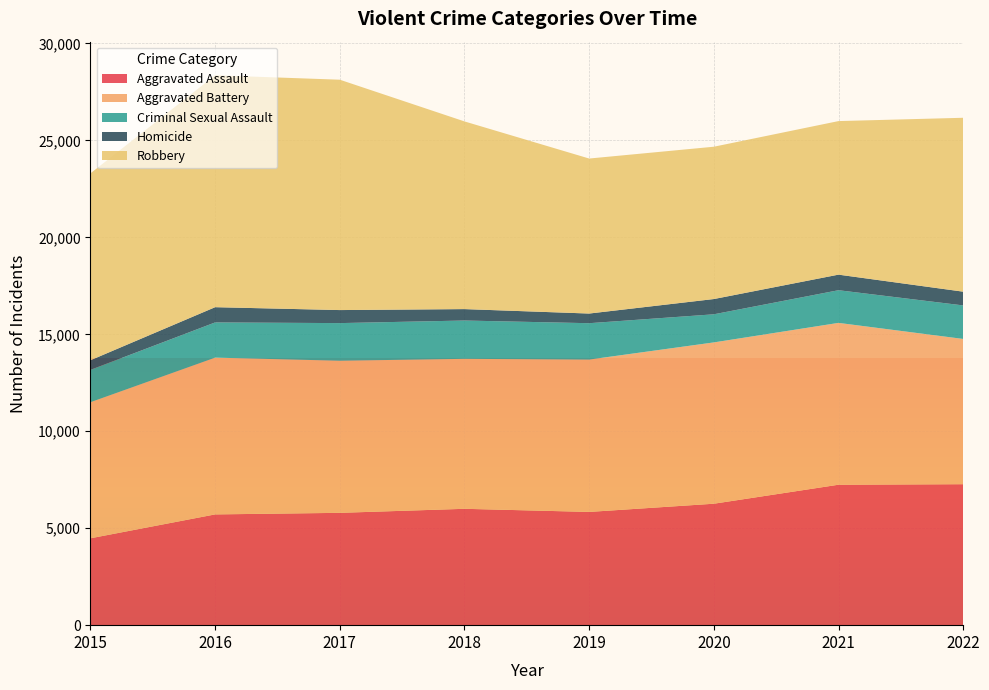

Reading left to right, list all the values displayed in this chart.

Aggravated Assault: 4480	5712	5793	6001	5840	6263	7243	7270
Aggravated Battery: 7018	8085	7845	7734	7857	8319	8346	7491
Criminal Sexual Assault: 1669	1816	1940	1976	1876	1450	1685	1729
Homicide: 496	786	672	589	498	787	803	709
Robbery: 9638	11960	11880	9679	7994	7855	7919	8968